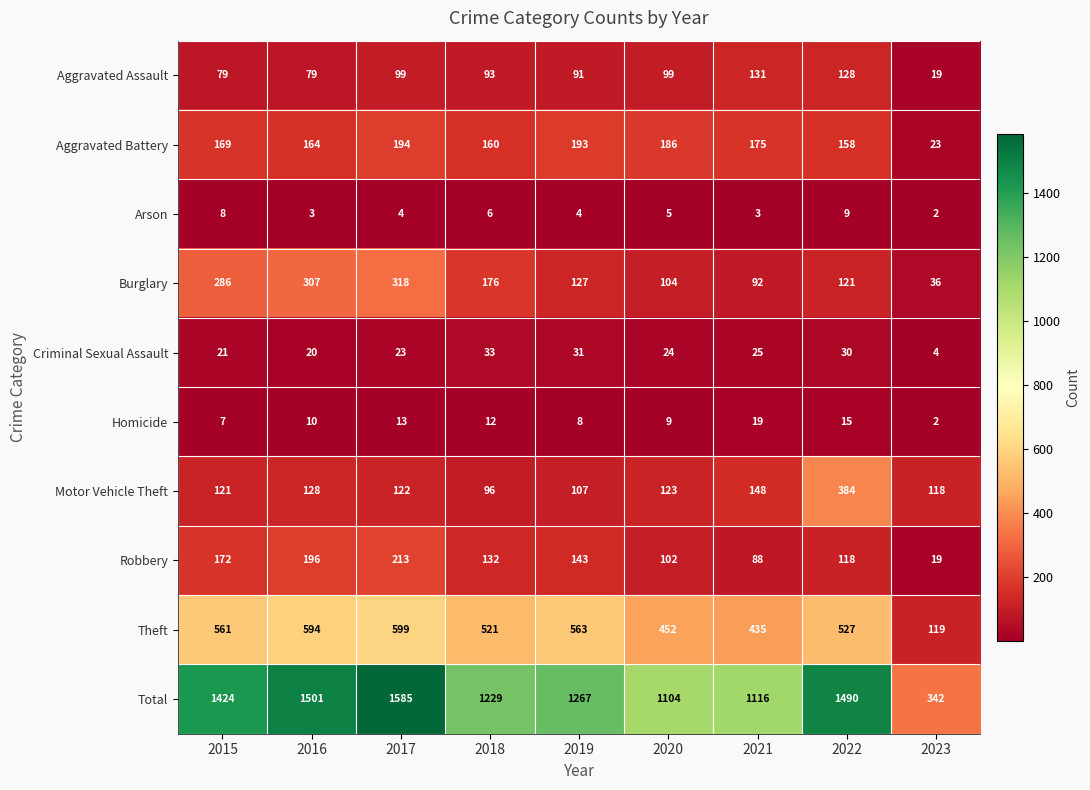

Is the value of Total at 2021 greater than the value of Burglary at 2015?

Yes